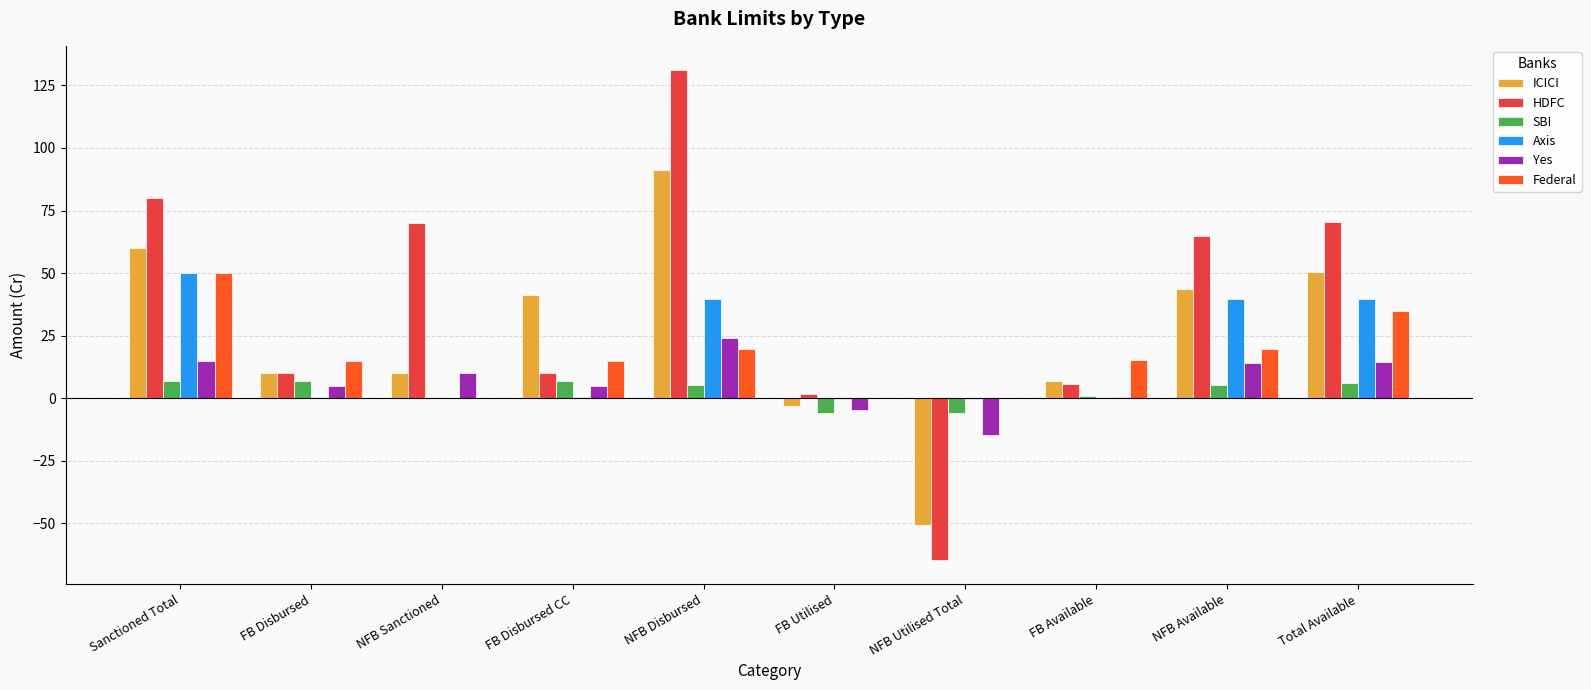

What is the greatest value displayed?

131.0